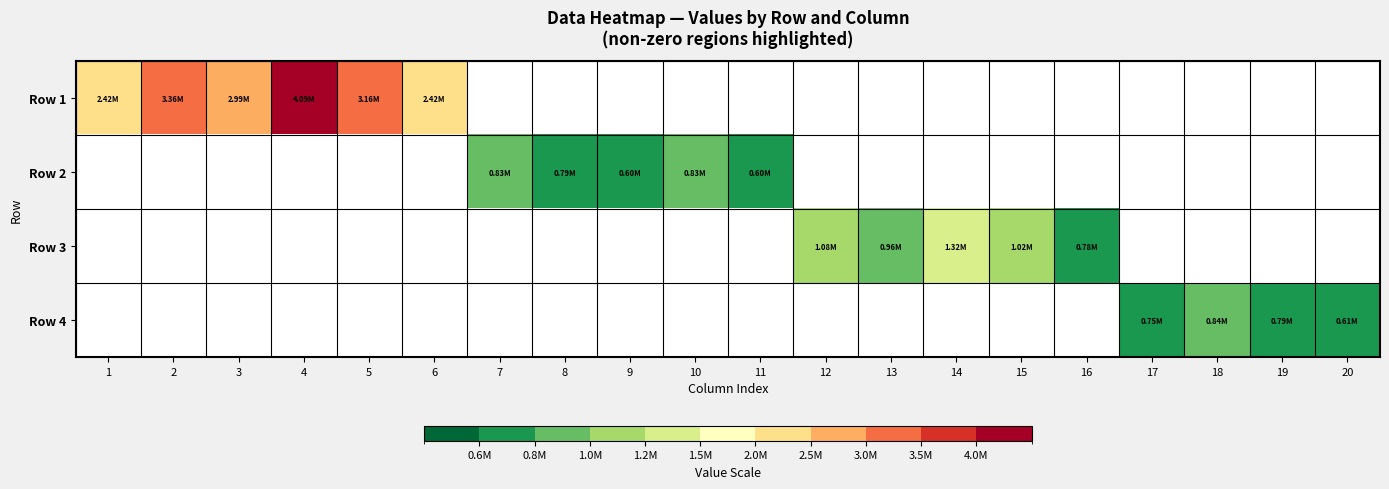

At which label does Row 2 reach its minimum?

1